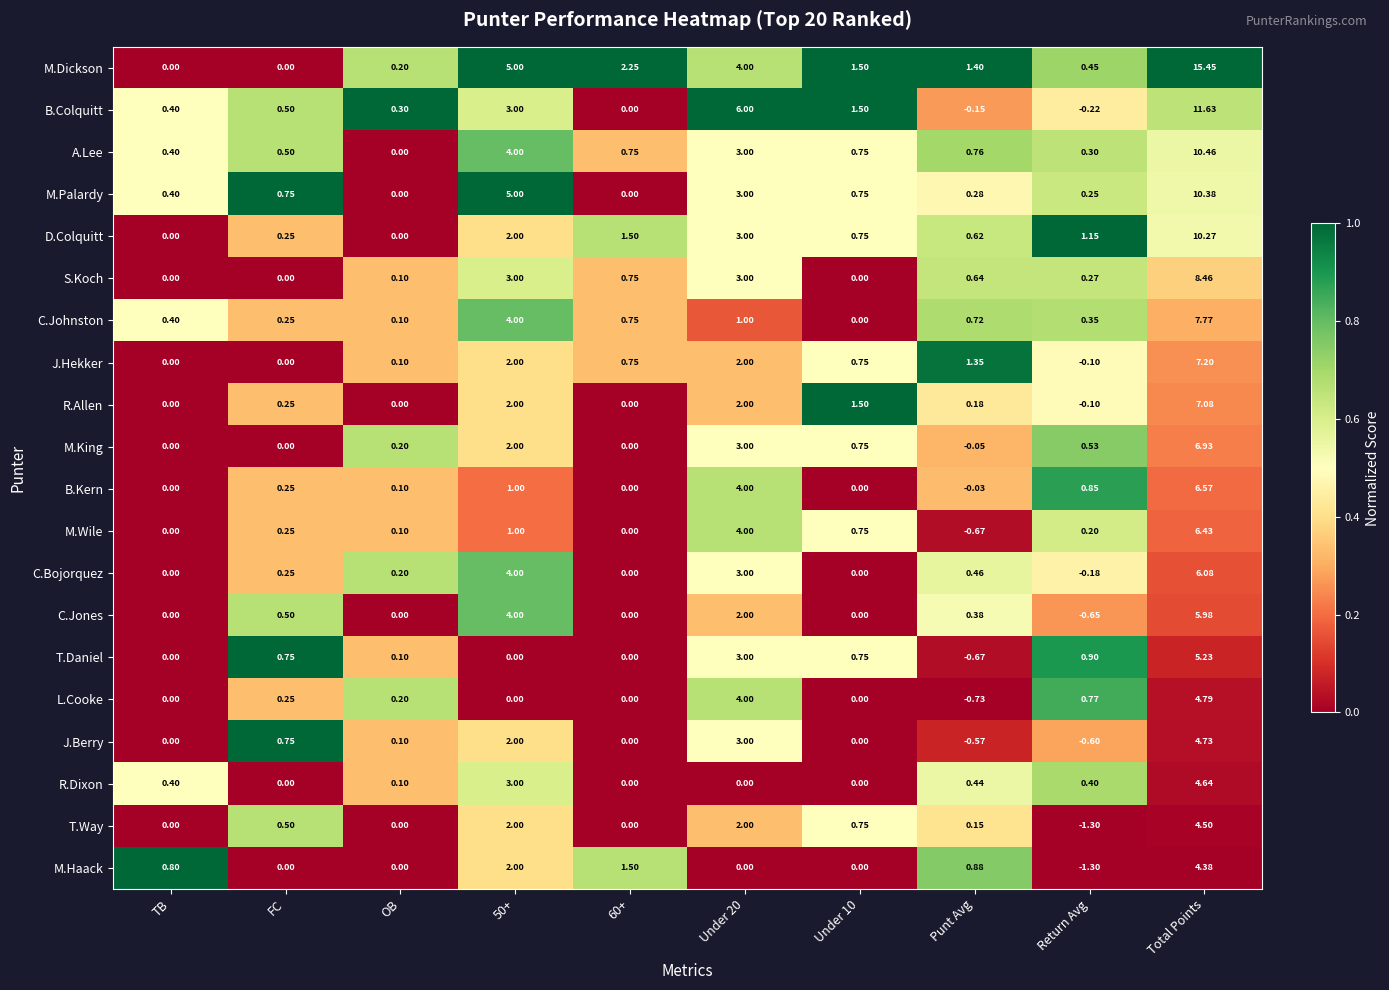

Between FC and 50+, which series saw the biggest shift?

M.Dickson